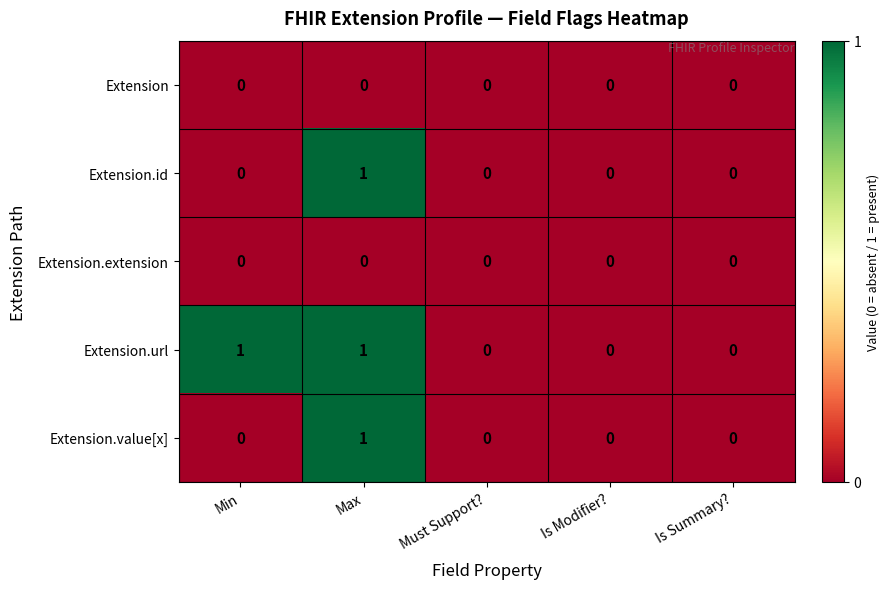

Which series has the largest total across all categories?

Extension.url